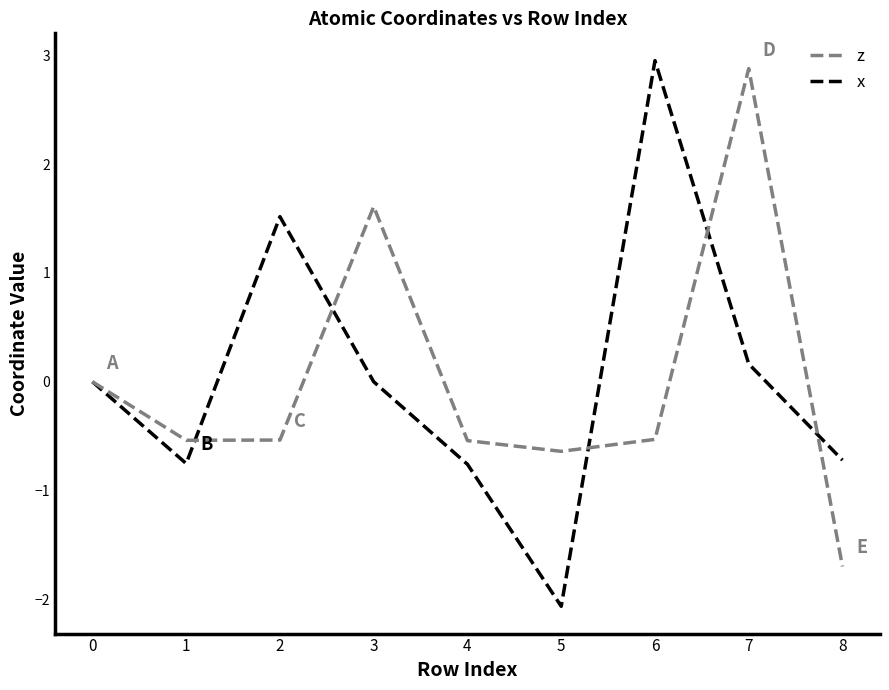

Which series changed the most between 3 and 7?

z